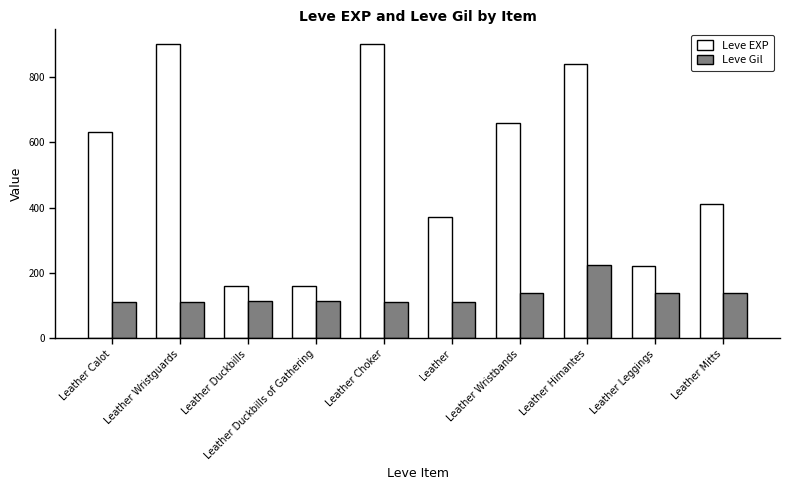

Which series changed the most between Leather Wristguards and Leather Duckbills of Gathering?

Leve EXP